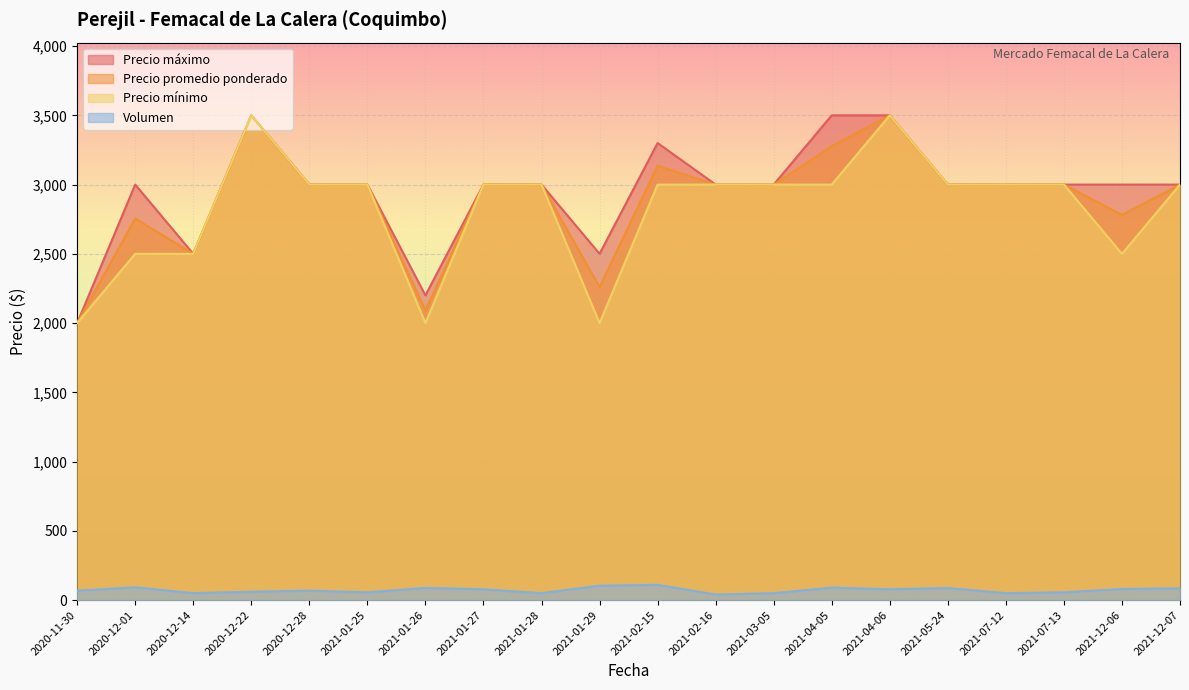

What is the maximum value for Precio promedio ponderado?

3500